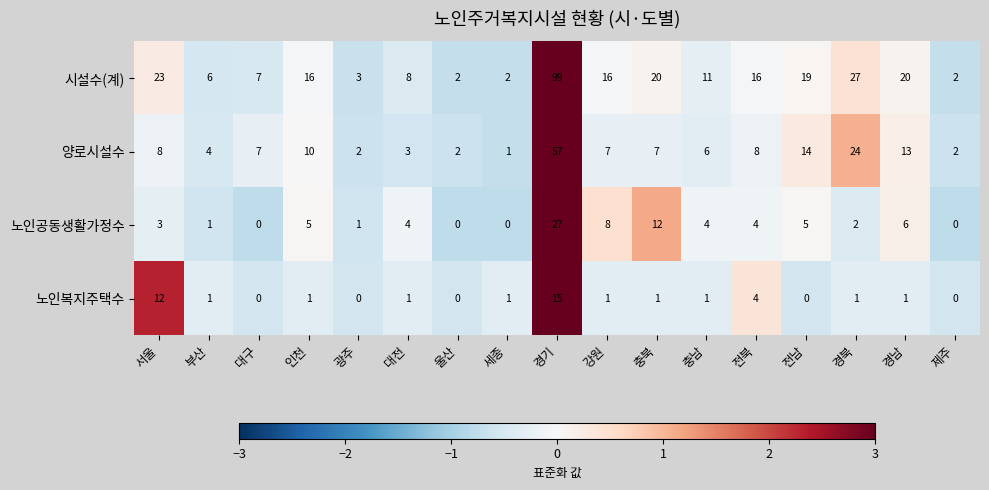

What is the maximum value shown in the chart?

99